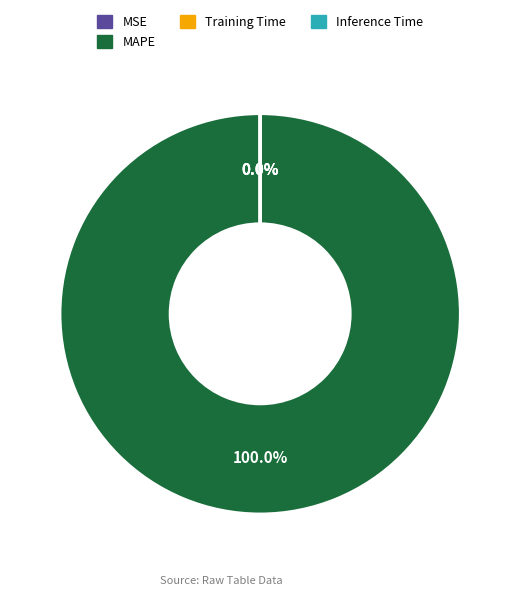

Count the number of slices in the pie.

5